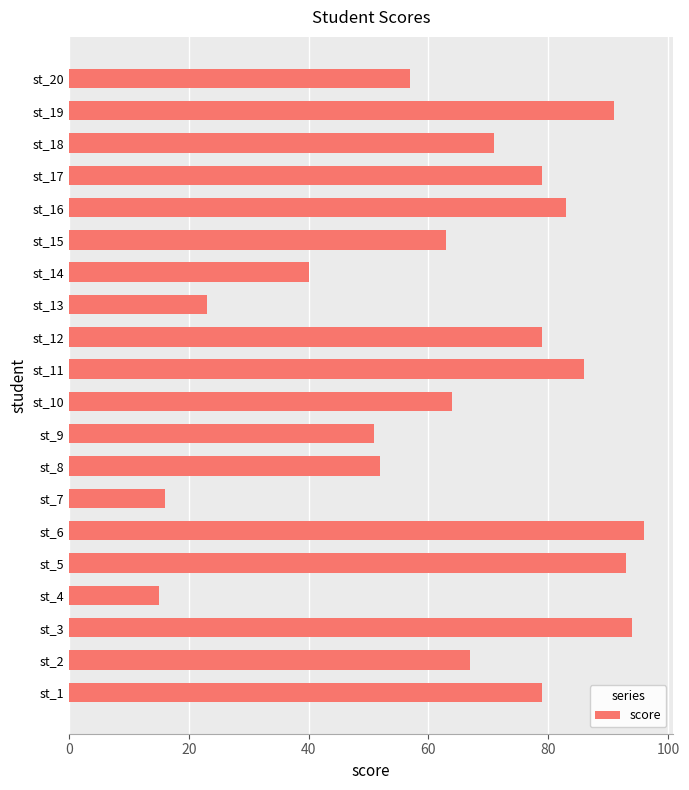

True or false: the data shows 91 at st_19.

True